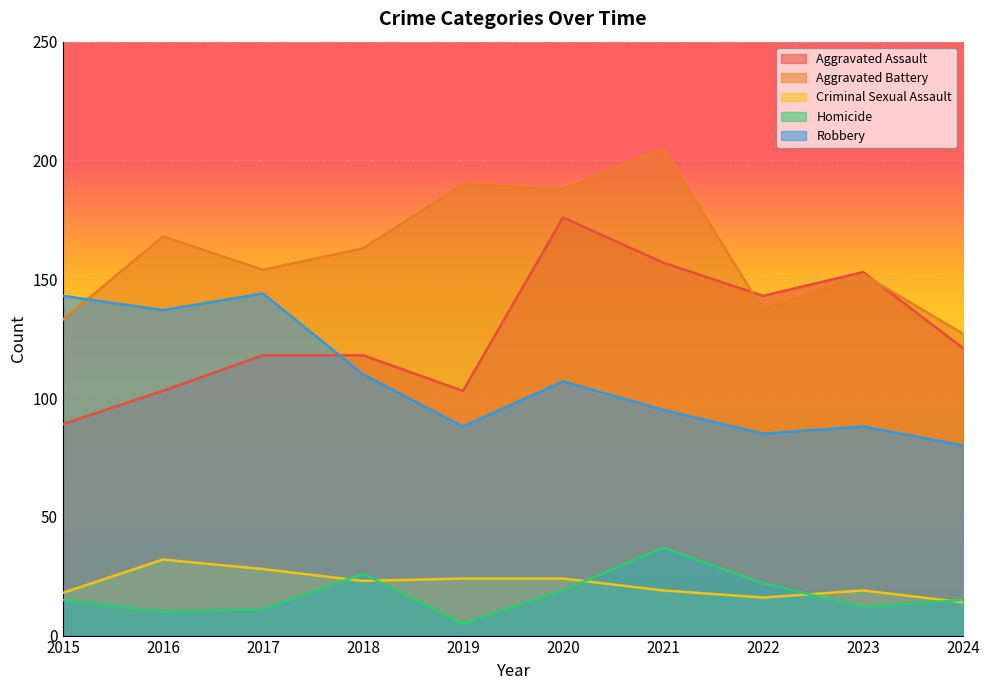

Reading left to right, what are all the values shown in this chart?

Aggravated Assault: 89	103	118	118	103	176	157	143	153	121
Aggravated Battery: 133	168	154	163	190	188	205	137	152	127
Criminal Sexual Assault: 18	32	28	23	24	24	19	16	19	14
Homicide: 15	10	11	26	5	19	37	22	12	15
Robbery: 143	137	144	110	88	107	95	85	88	80